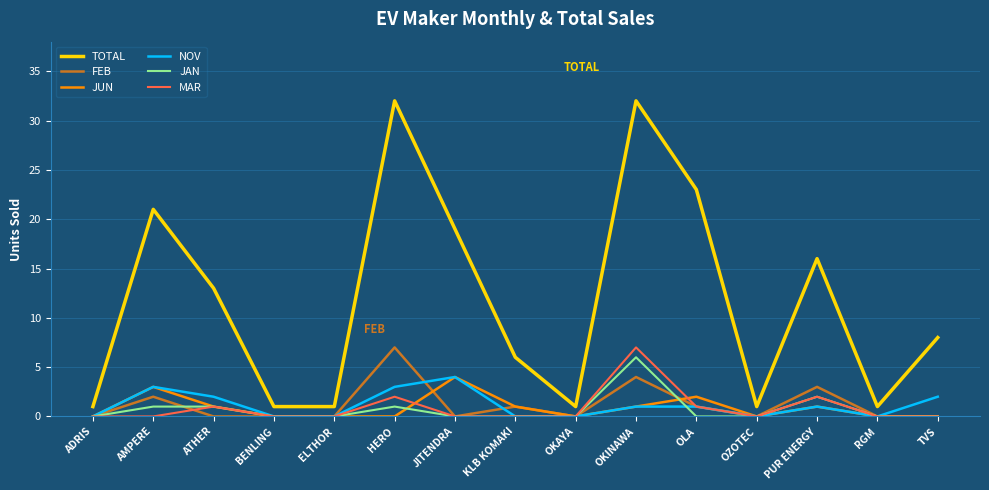

How many categories are shown in the chart?

15